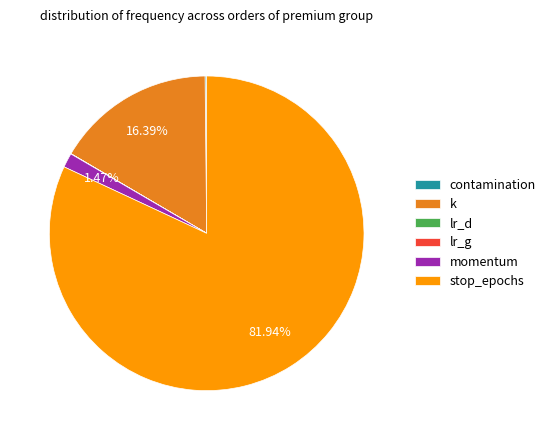

True or false: momentum accounts for 13% of the total.

False